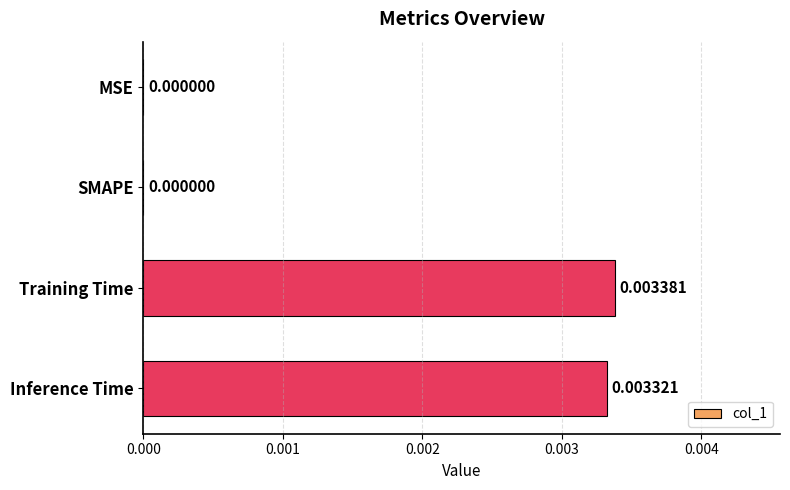

Are the bars horizontal?

Yes